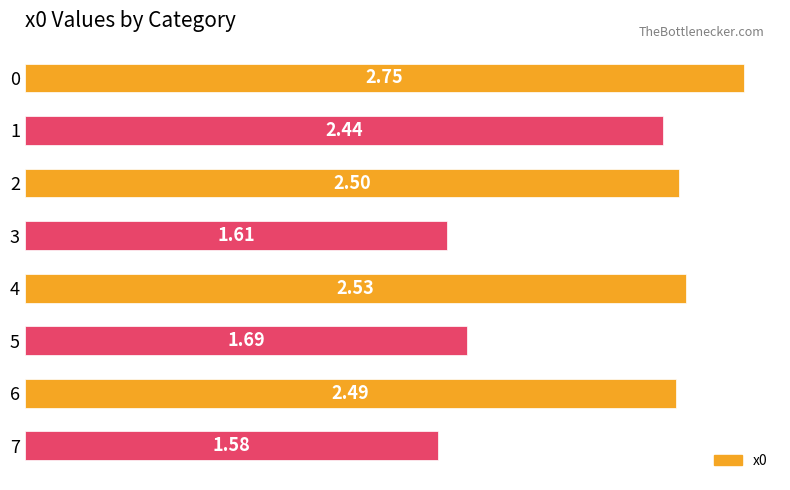

Between 6 and 7, which is larger?

6